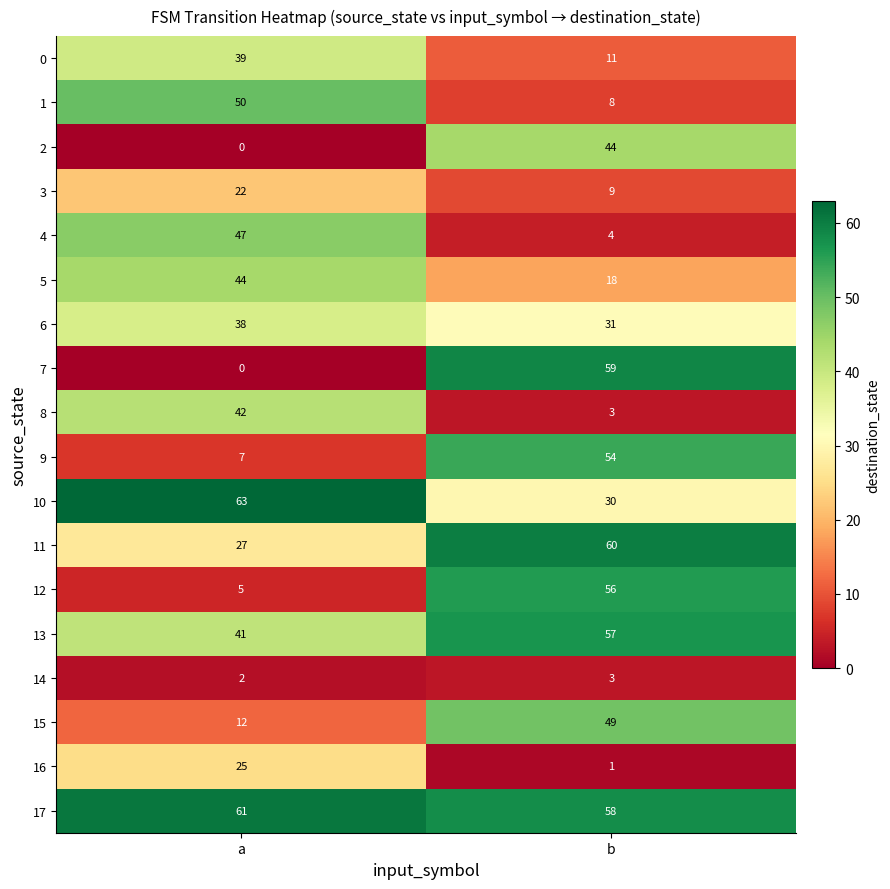

What is the difference between the maximum and minimum values in the 6 series?

7